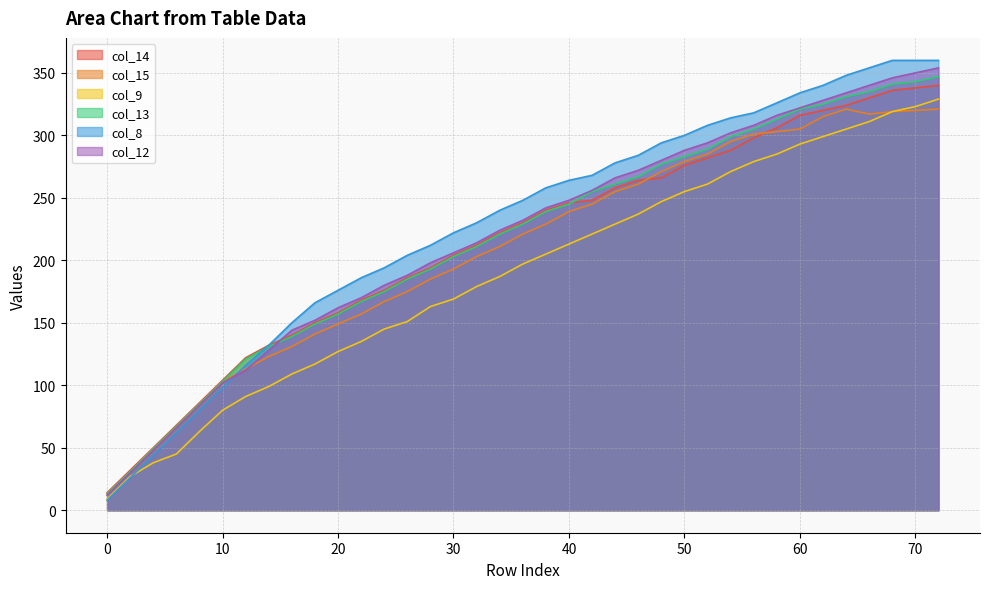

What is the difference between the second highest and minimum values in the col_9 series?

314